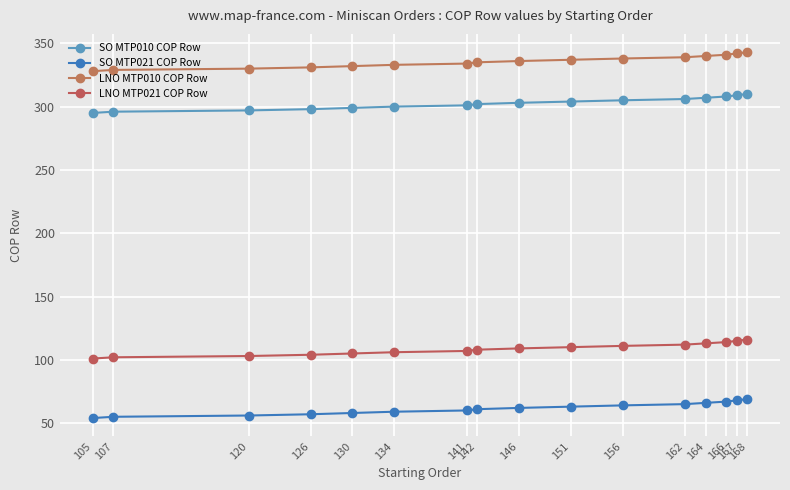

What is the spread (max minus min) of values at 130?

274